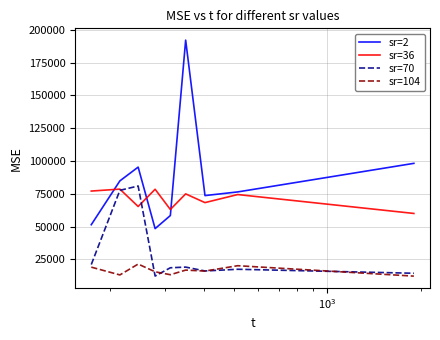

What are all the series names shown in the legend?

sr=2, sr=36, sr=70, sr=104